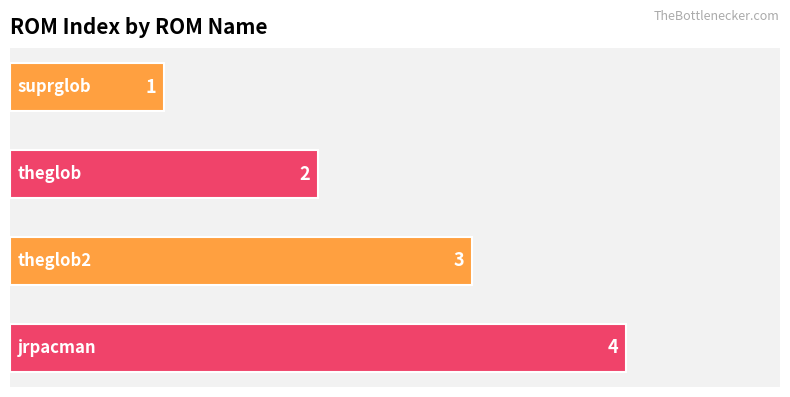

How many values are between 2 and 4?

3